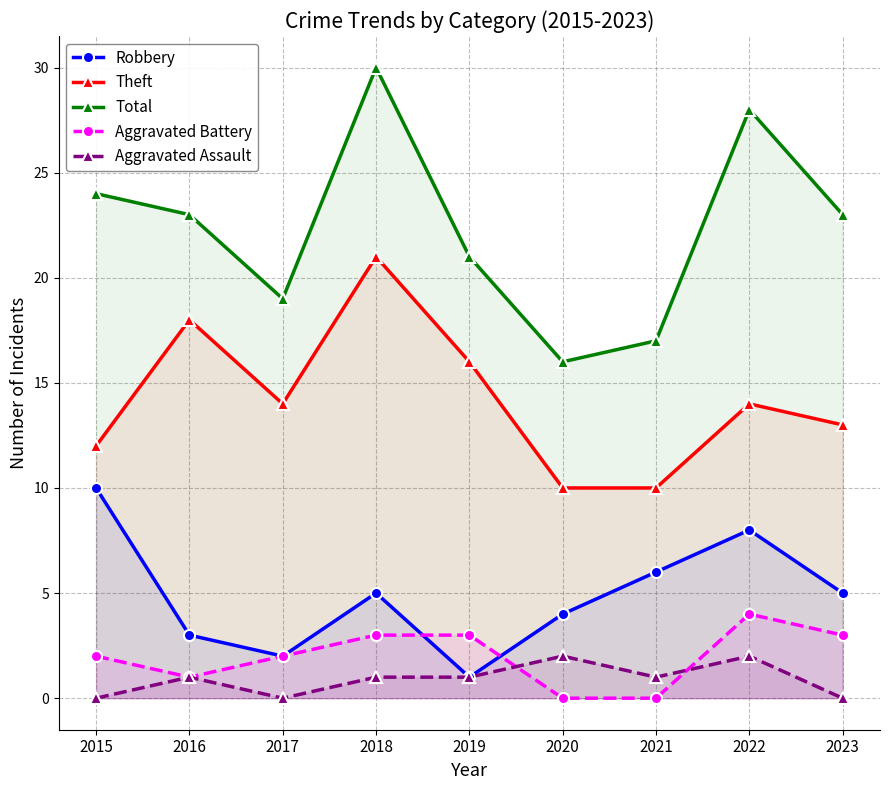

Between 2021 and 2018, which is larger?

2021